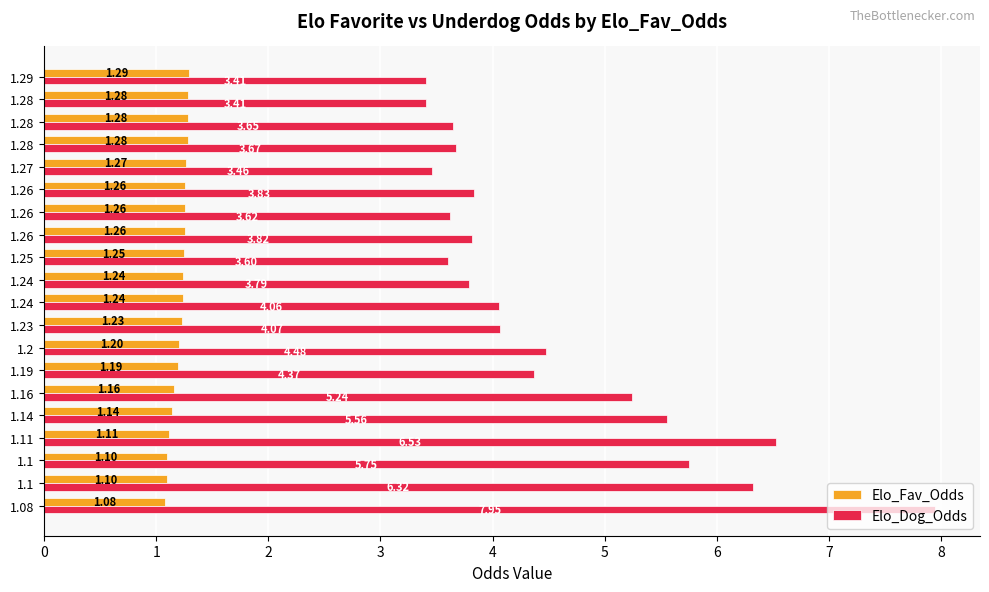

How many distinct data groups are displayed?

2